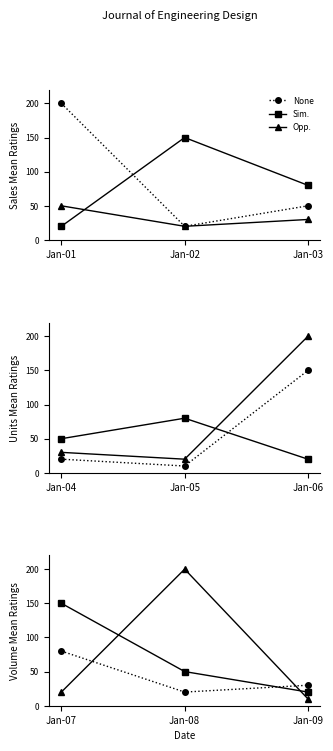

Does the chart display data point markers on the line(s)?

Yes